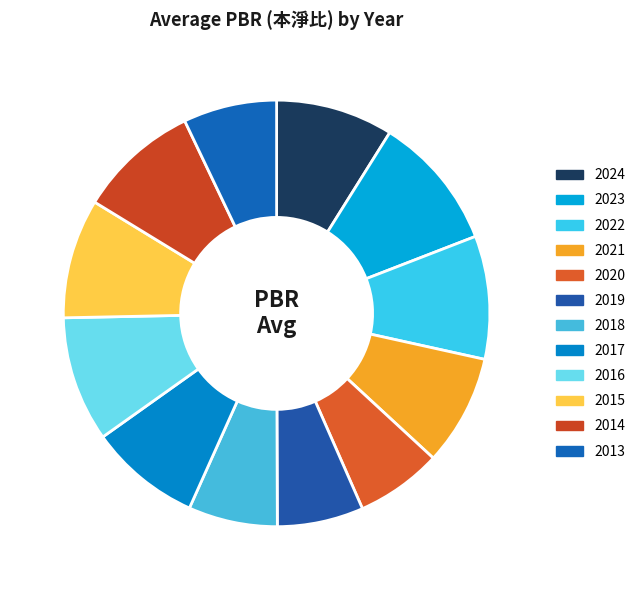

Which category has the smallest portion of the pie?

2020